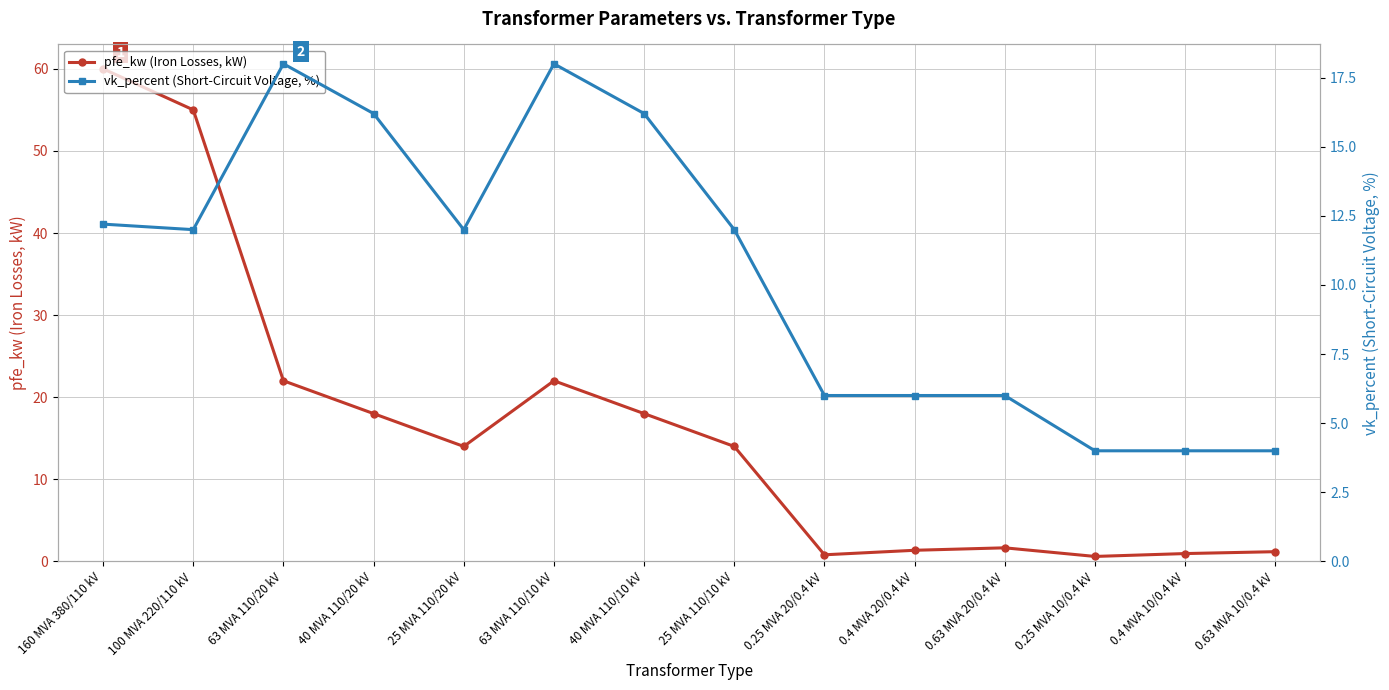

What position from the left is 100 MVA 220/110 kV?

2